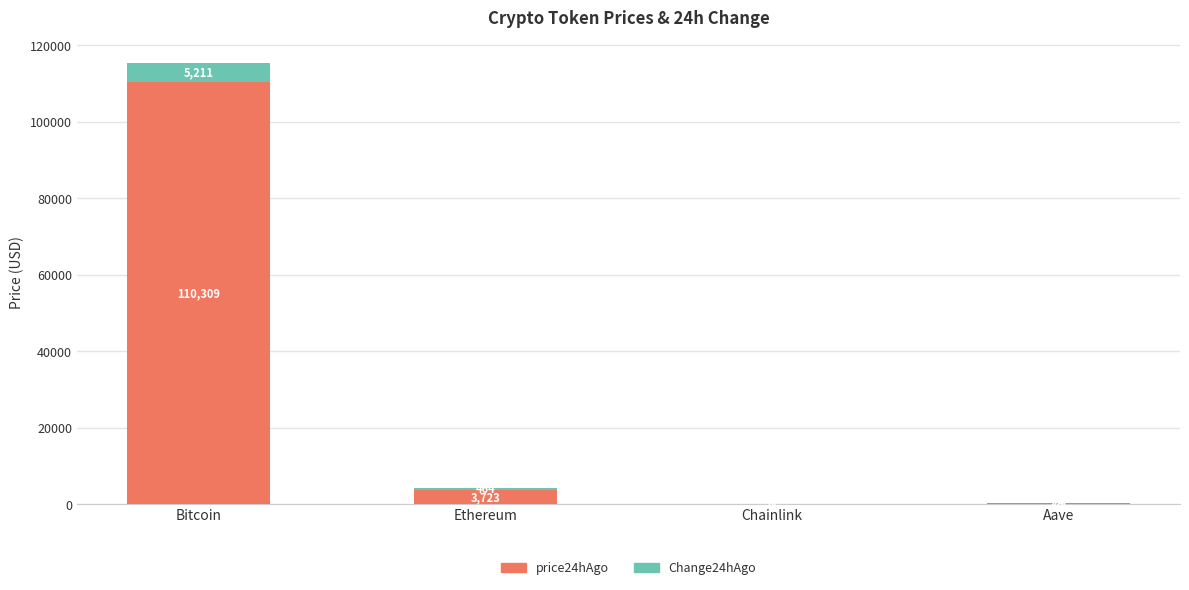

Which category has the highest value in the price24hAgo series?

Bitcoin